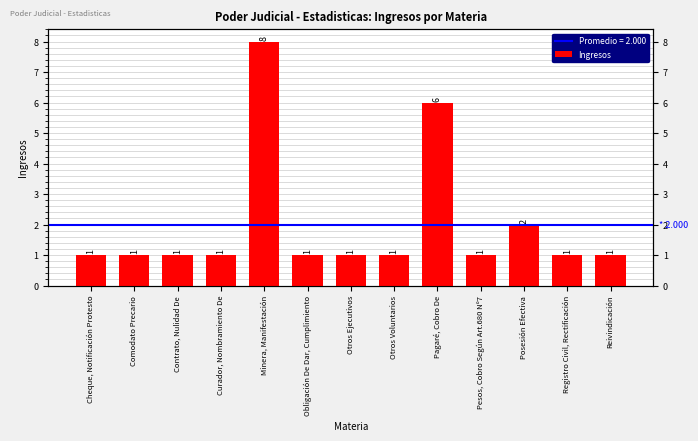

Between Obligación De Dar, Cumplimiento and Registro Civil, Rectificación, which is larger?

Obligación De Dar, Cumplimiento